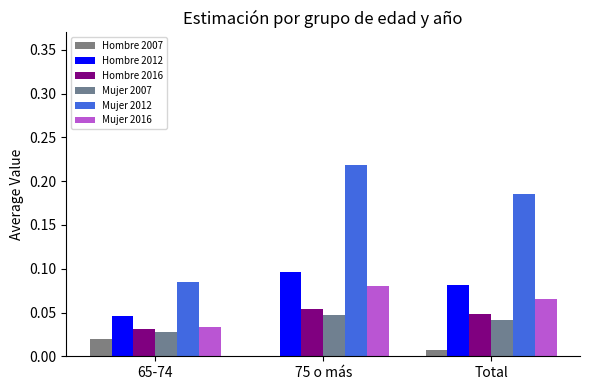

Count the number of categories in the chart.

3